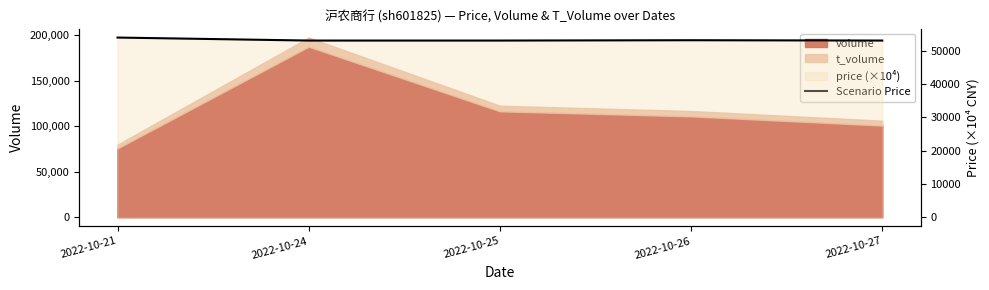

Which label corresponds to the largest value in the chart?

2022-10-21